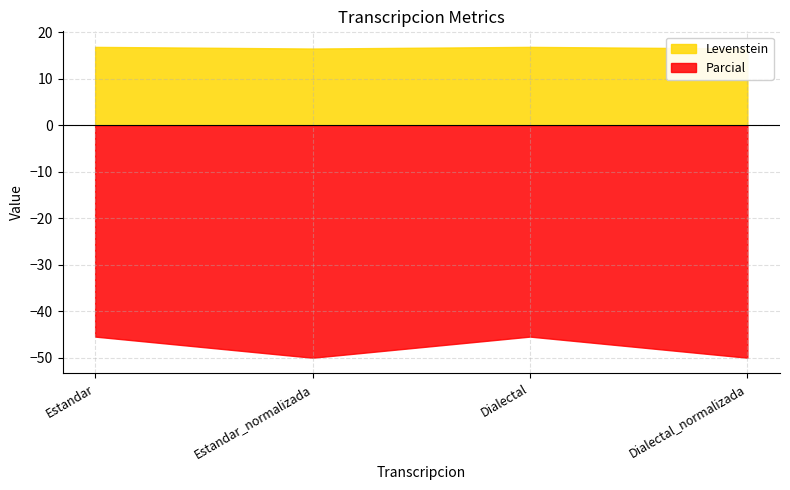

Which series changed the most between Estandar_normalizada and Dialectal?

Parcial